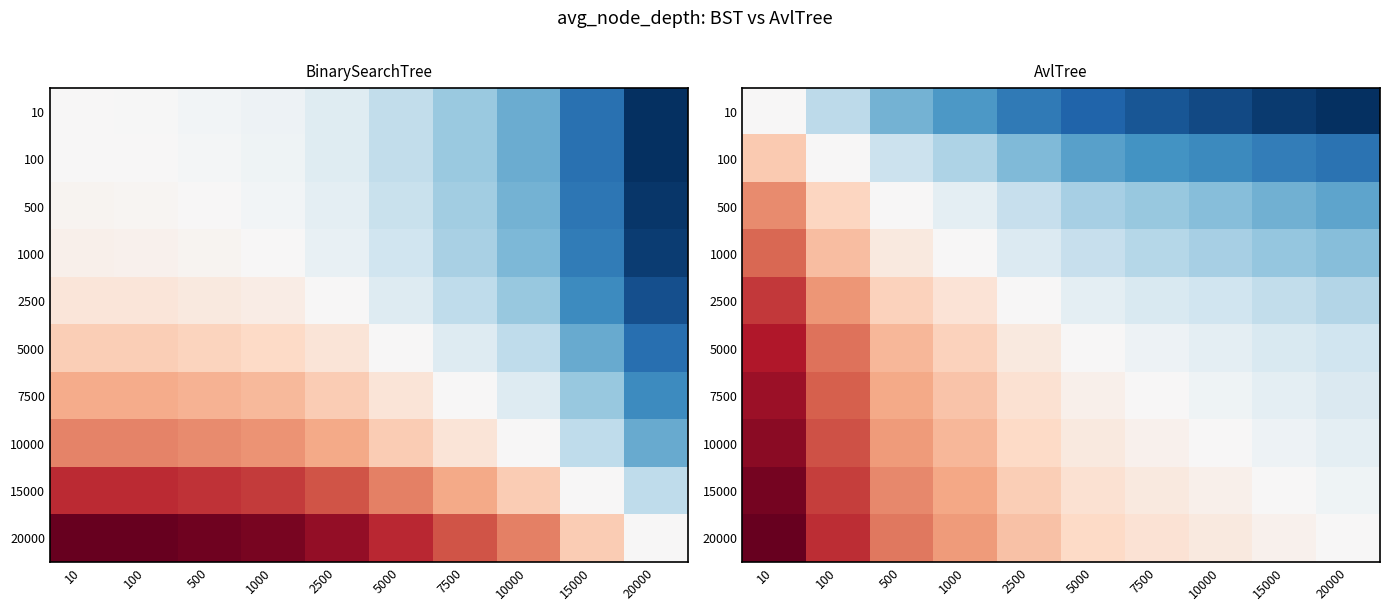

At how many categories does at least one series exceed 7?

2